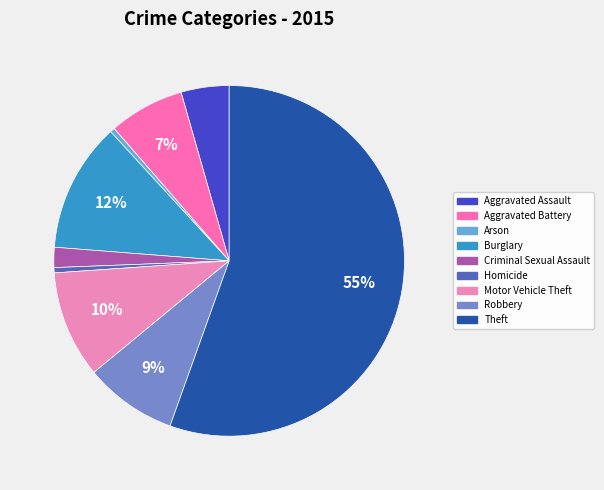

How many slices are in this pie chart?

9